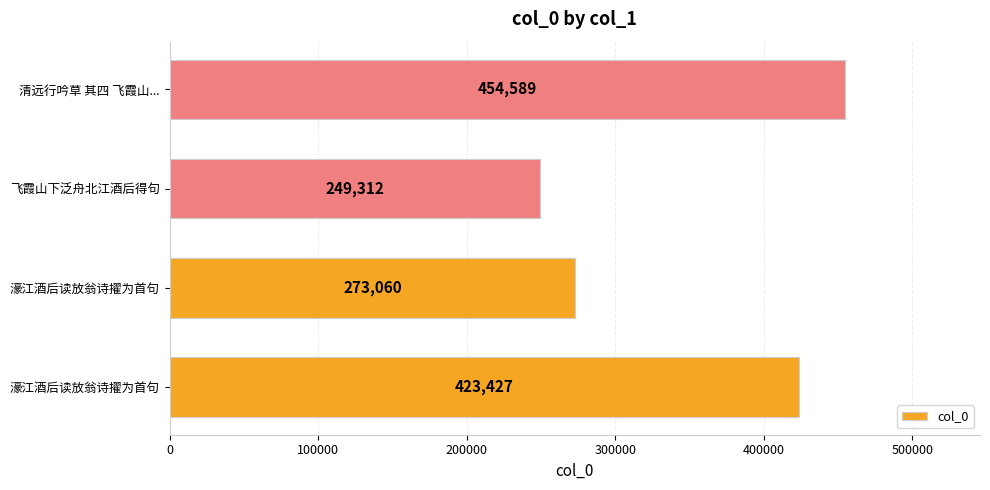

How many bars are there in total?

4